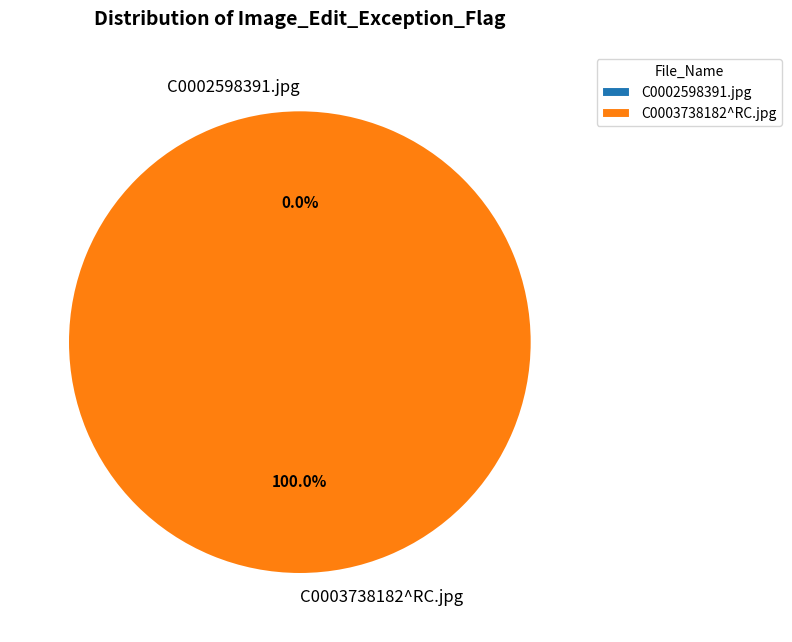

Which slice is the largest?

C0003738182^RC.jpg